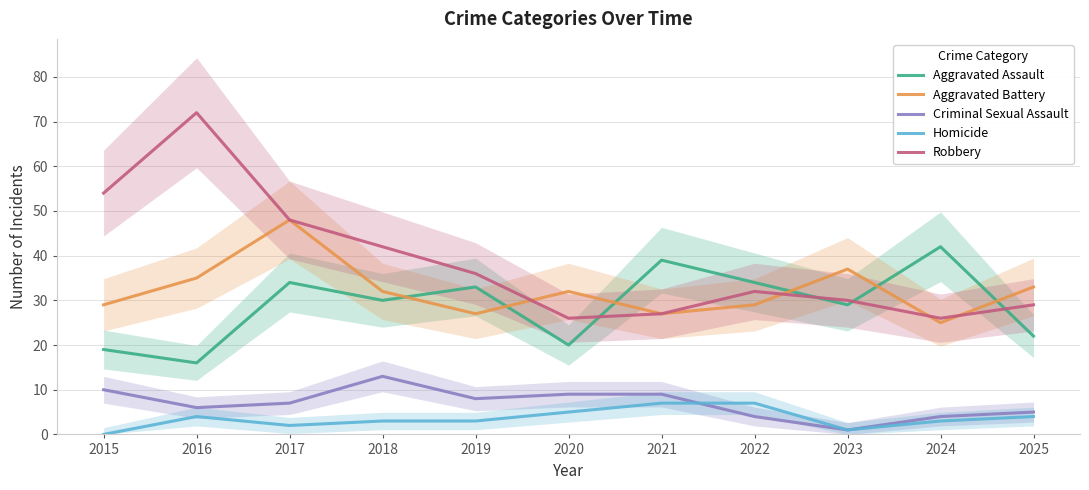

True or false: Aggravated Battery and Homicide cross at least once.

False